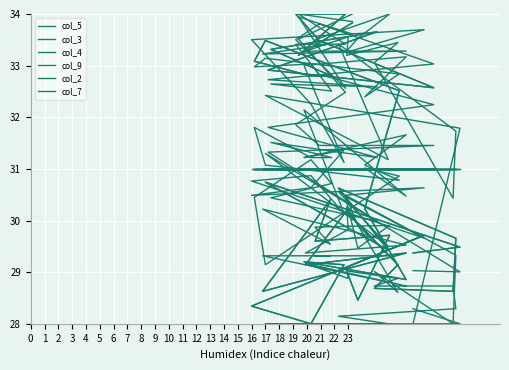

How many lines are shown in the chart?

6